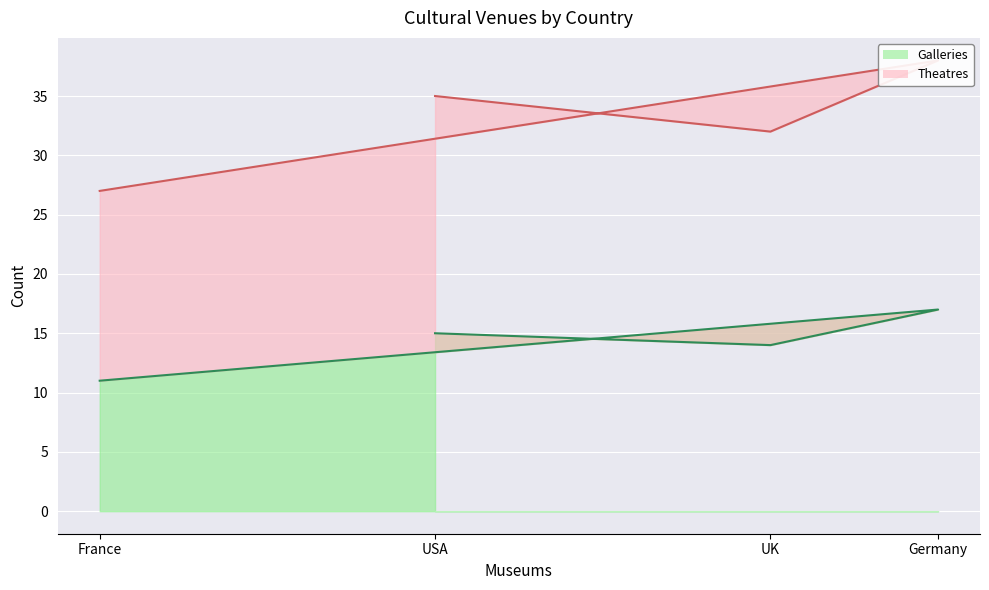

What is the difference between the highest and lowest values at USA?

20